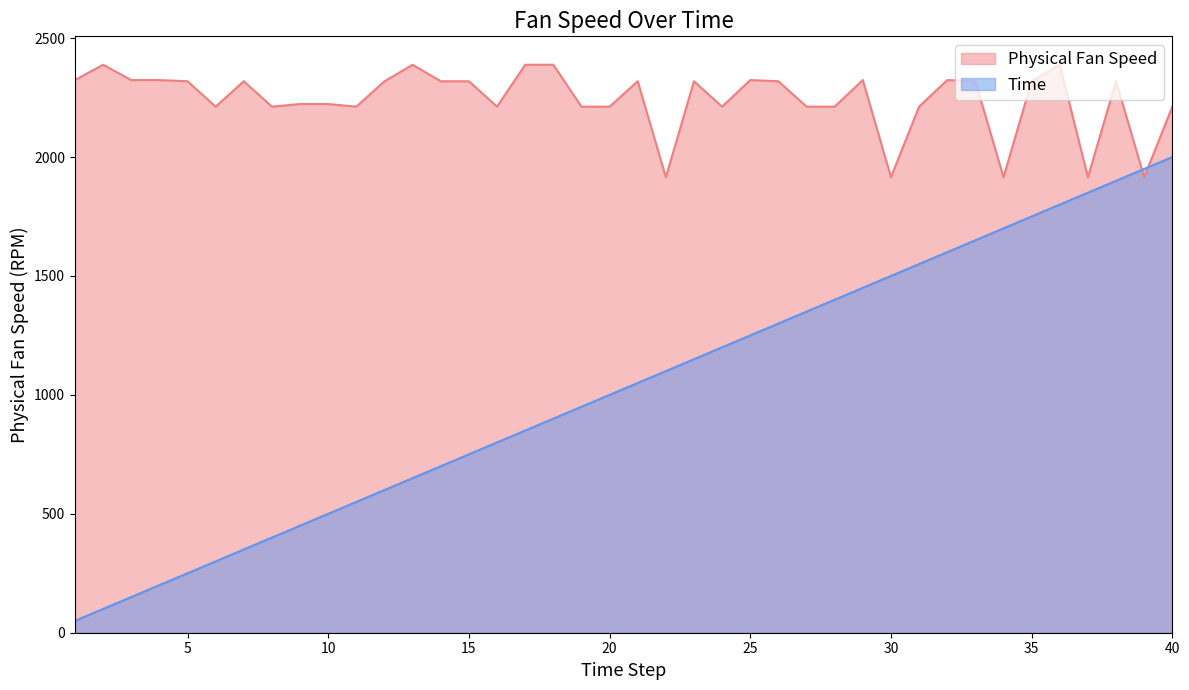

List the labels in order of Time value, smallest first.

1, 2, 3, 4, 5, 6, 7, 8, 9, 10, 11, 12, 13, 14, 15, 16, 17, 18, 19, 20, 21, 22, 23, 24, 25, 26, 27, 28, 29, 30, 31, 32, 33, 34, 35, 36, 37, 38, 39, 40